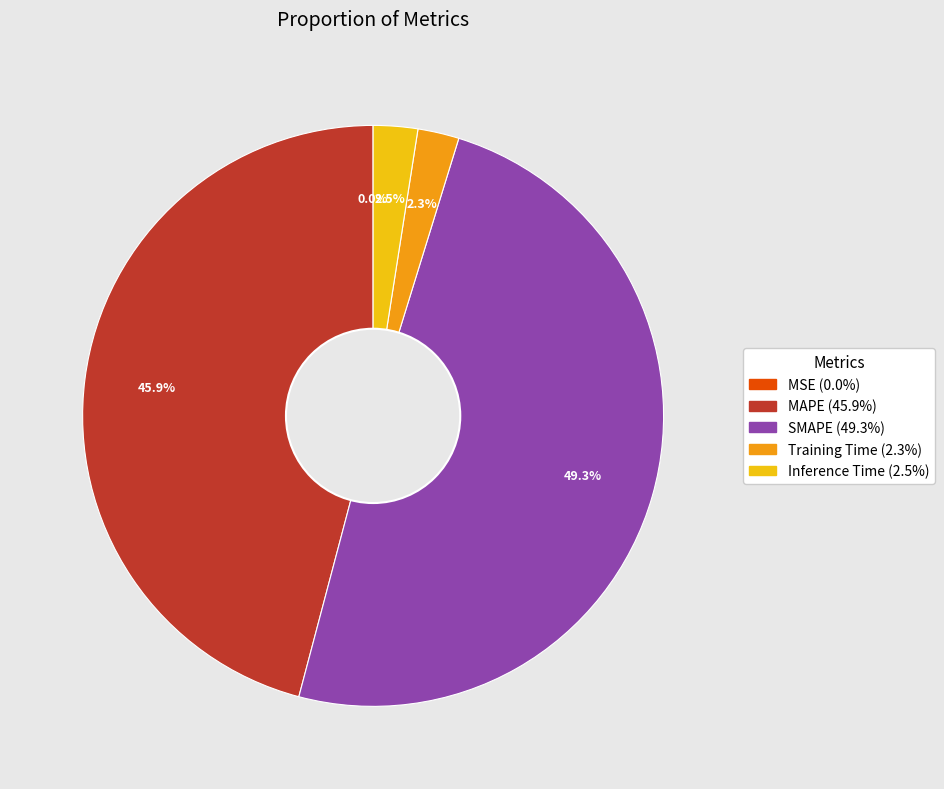

The MAPE slice represents 35% of the pie. True or false?

False